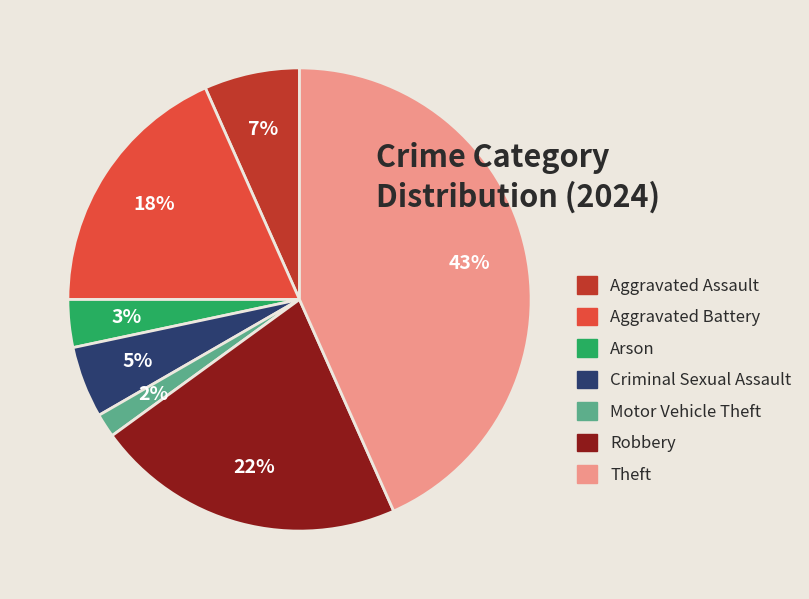

Which slice is the largest?

Theft